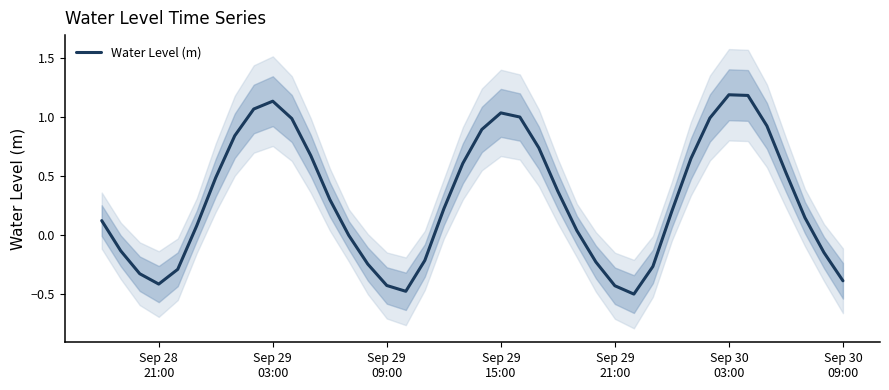

What position from the left is Sep 28
21:00?

1